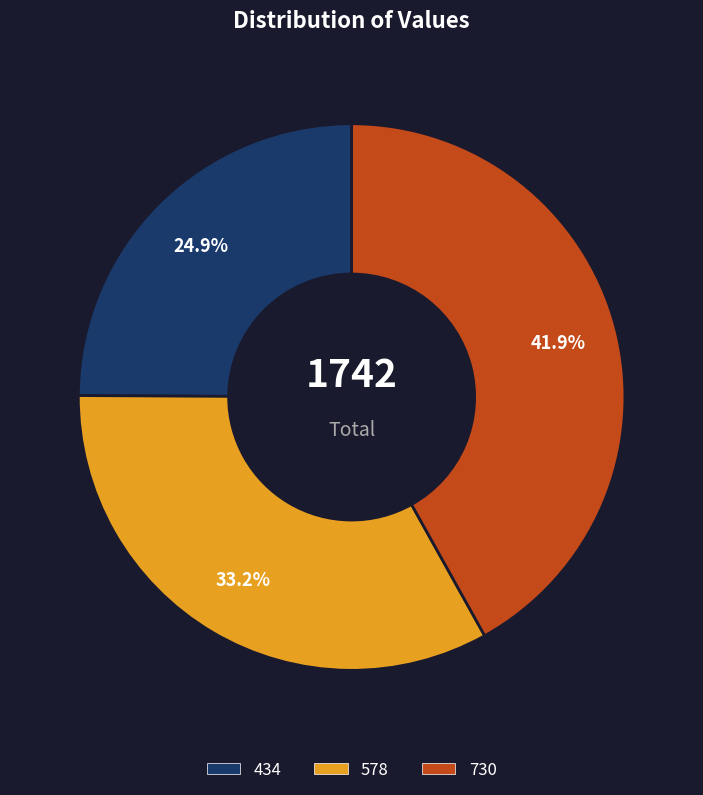

Which slice is the largest?

730